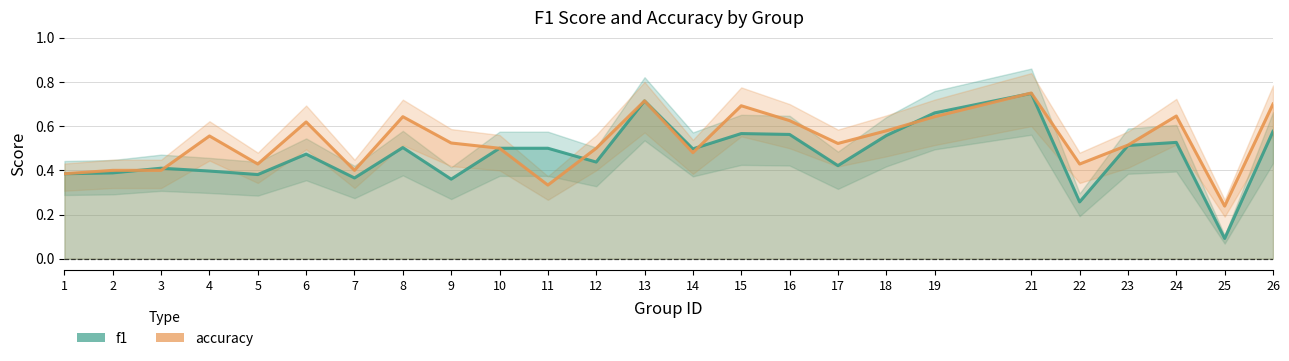

At which category does accuracy reach its first local peak?

4